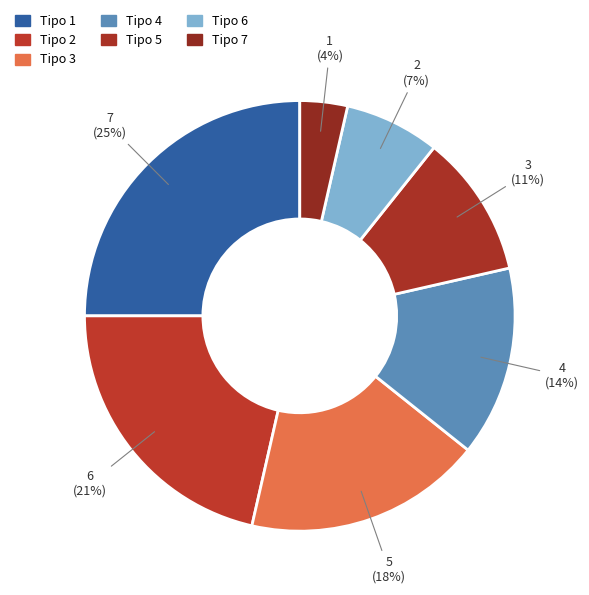

Which category has the smallest portion of the pie?

Tipo 7